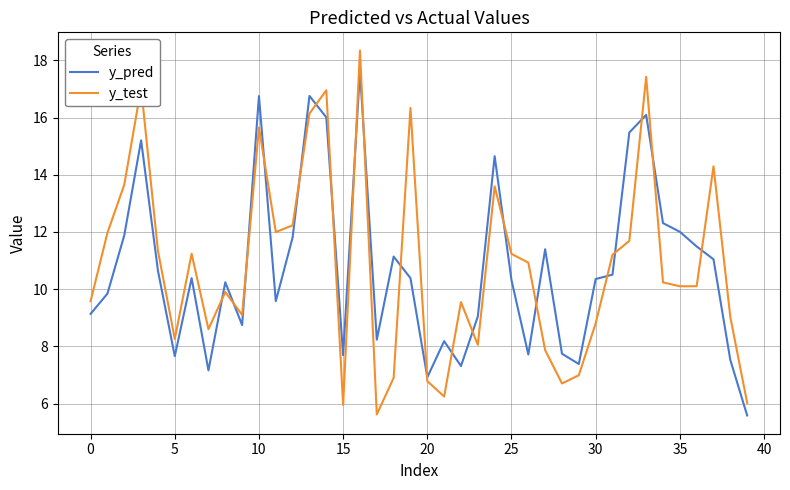

Which series has the widest spread of values?

y_test